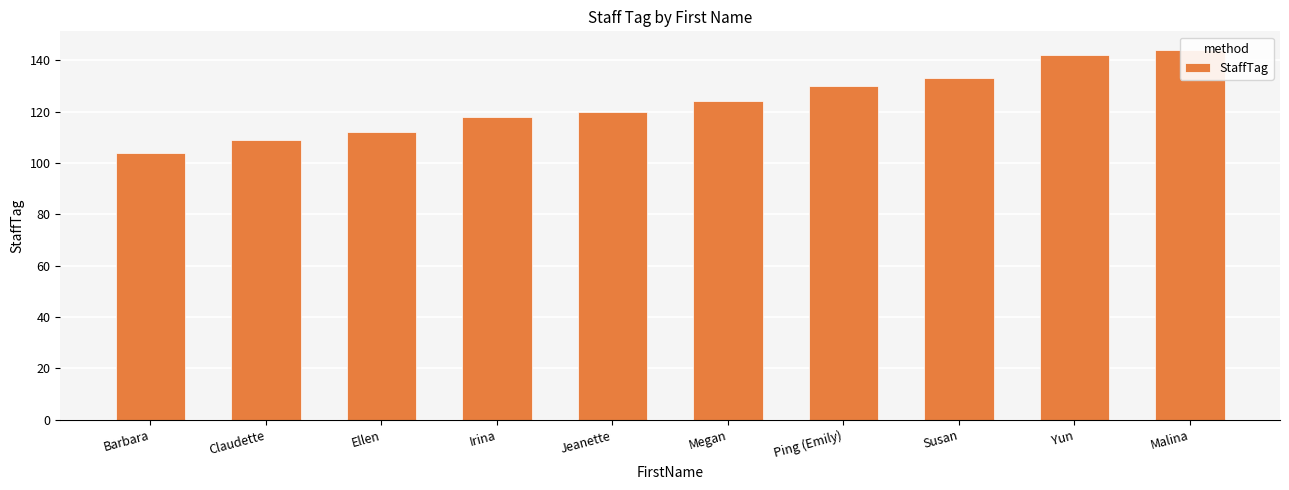

What is the label of the 2nd bar from the left?

Claudette